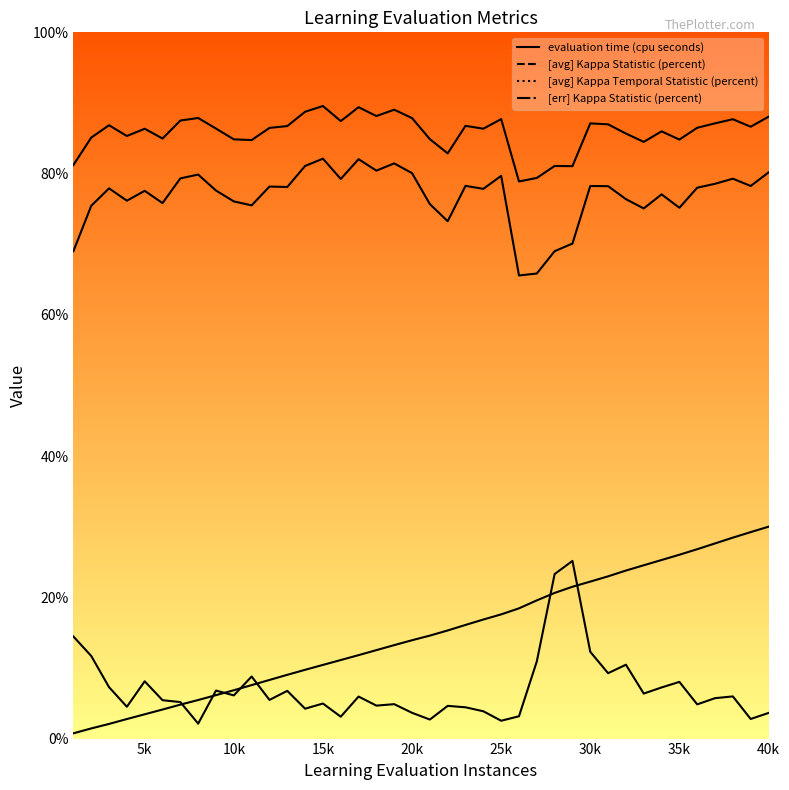

At how many categories does at least one series exceed 19?

40